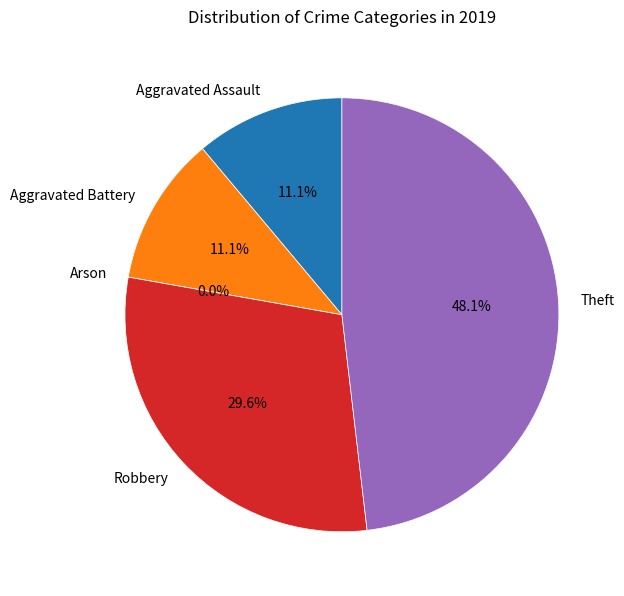

Is Aggravated Battery the majority of the pie?

No